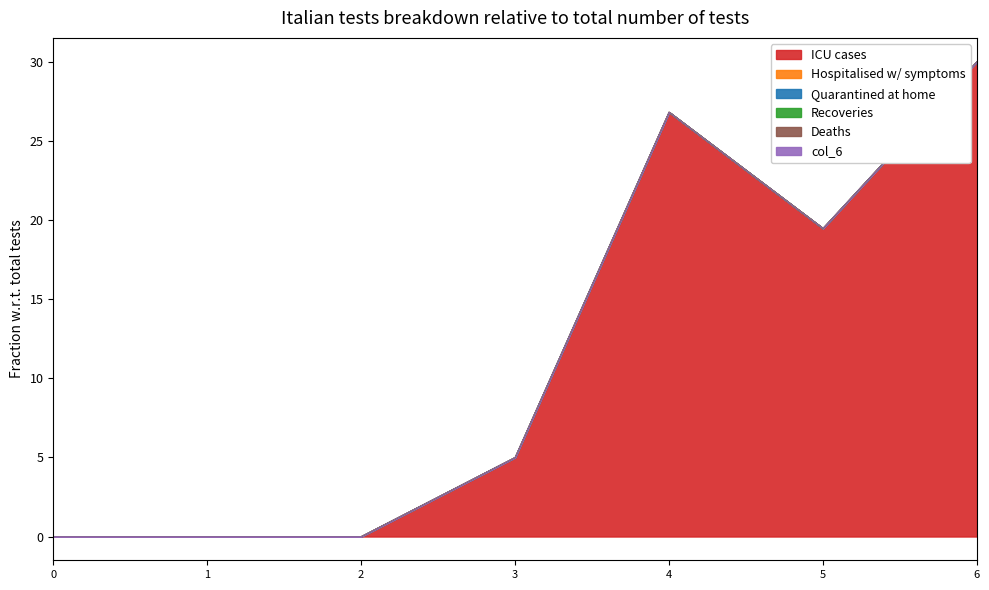

At which category is the sum across all series the highest?

6